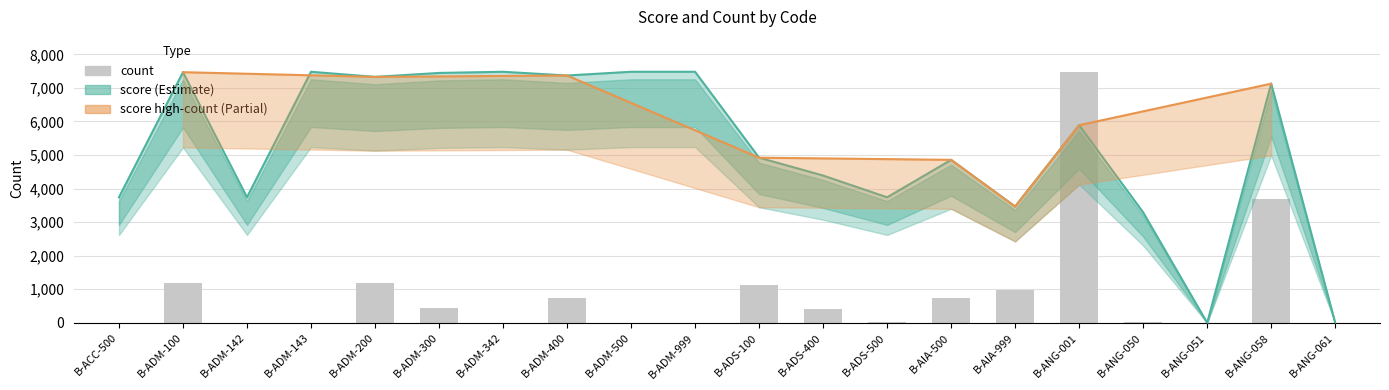

What is the spread (max minus min) of values at B-ADM-300?

7019.0